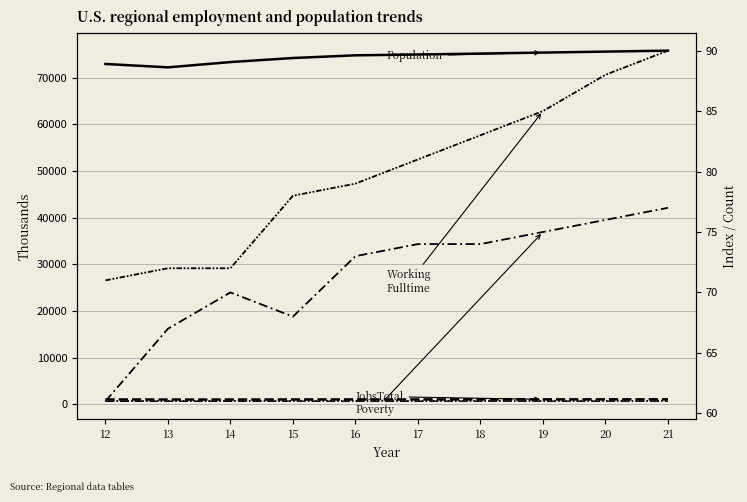

The value of JobsTotal at 19 is 1064. True or false?

True